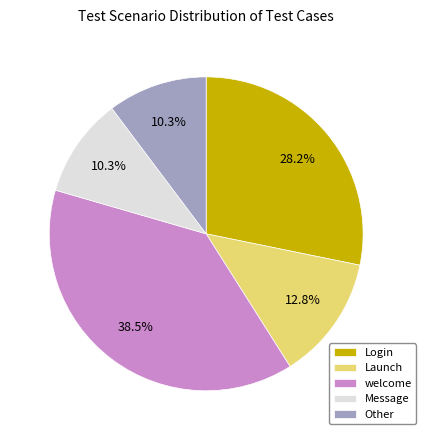

Which has a higher value, Other or Login?

Login